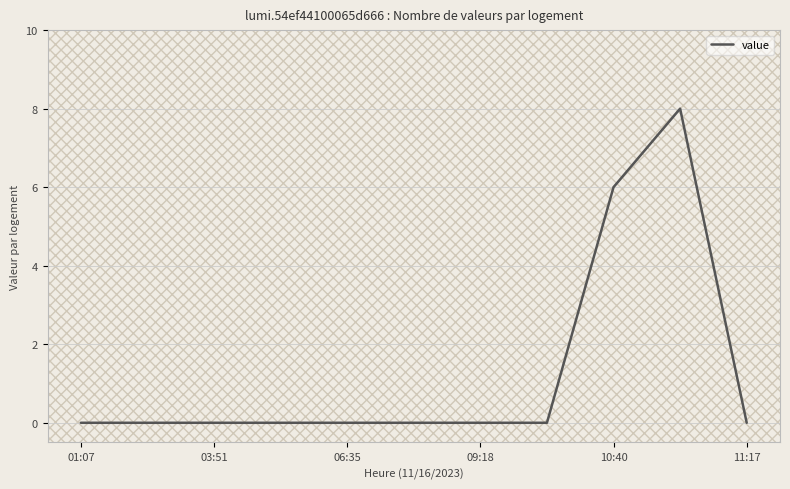

Is this an area chart (filled region under the line)?

No